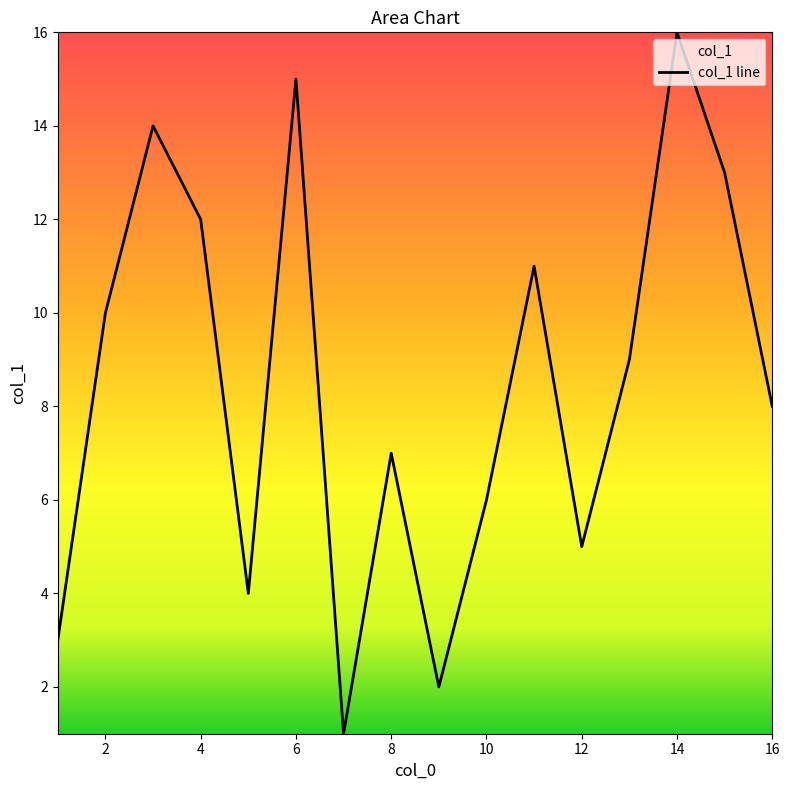

List the labels in order of value, smallest first.

7, 9, 1, 5, 12, 10, 8, 16, 13, 2, 11, 4, 15, 3, 6, 14